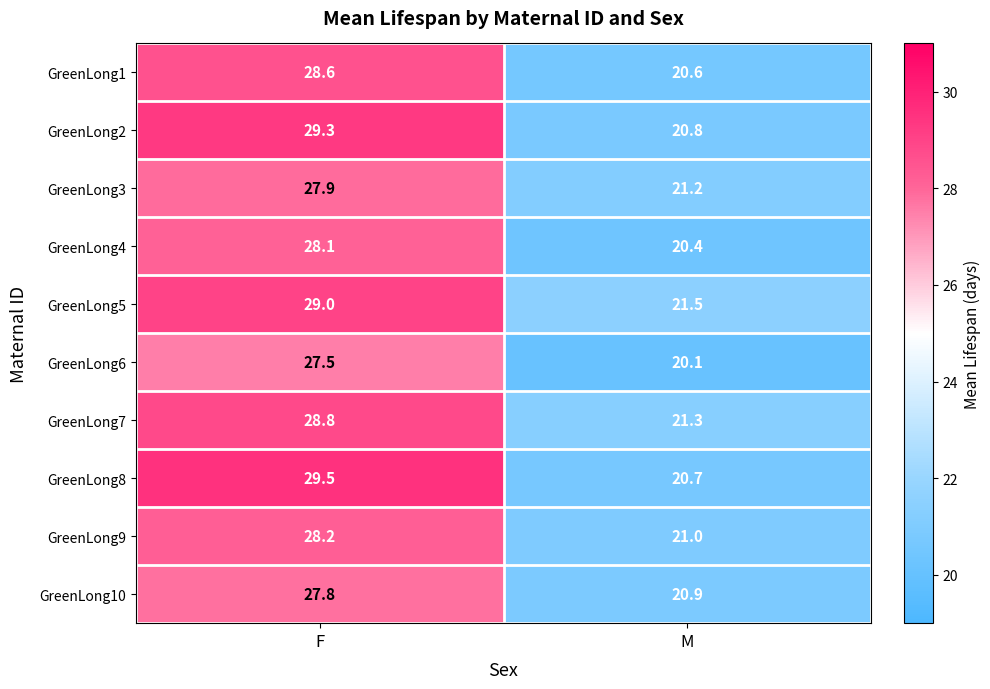

The GreenLong7 series shows 21.3 at M. True or false?

True